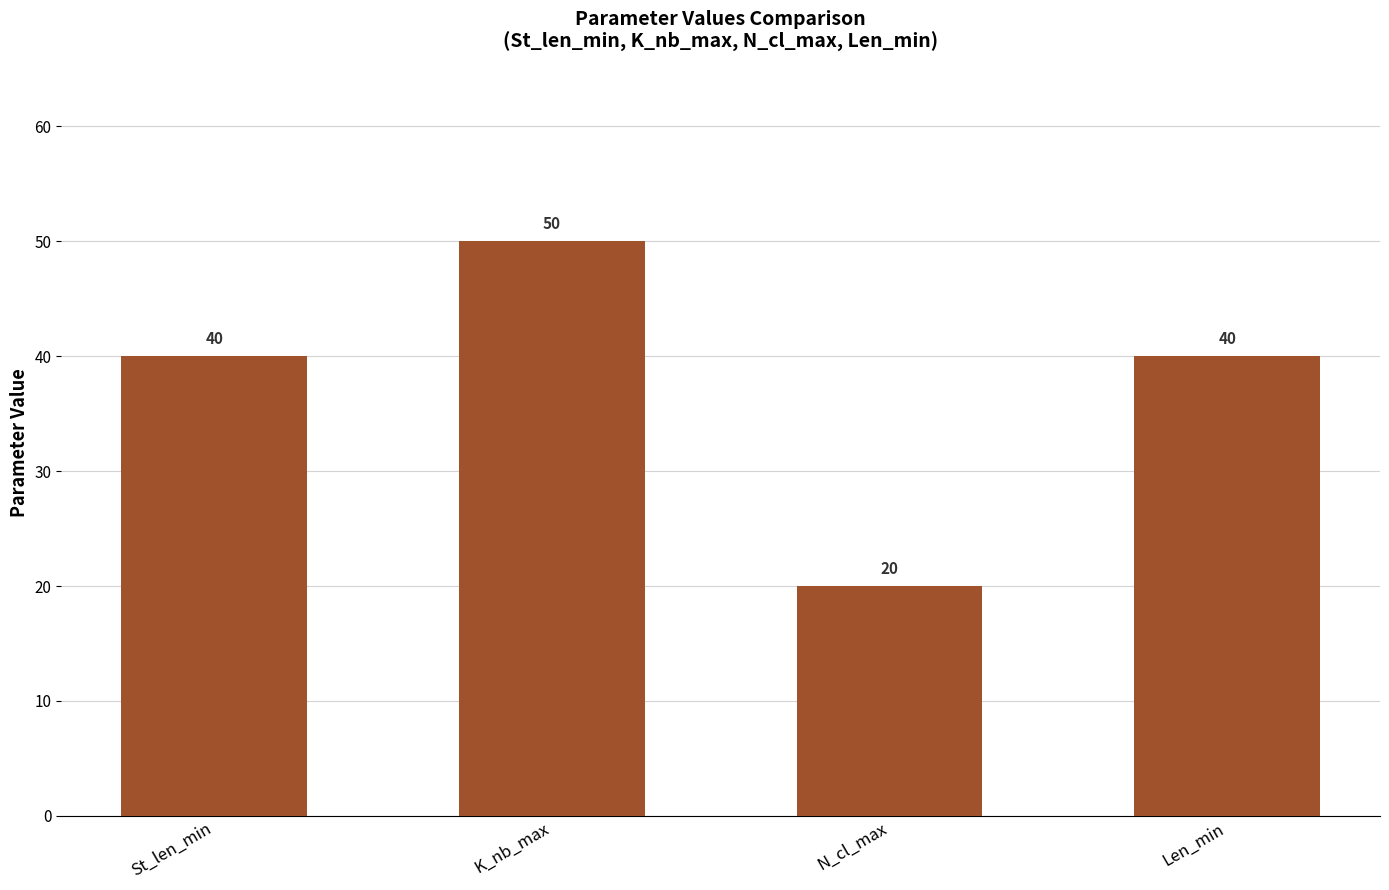

At which category does the chart reach its minimum across all series?

N_cl_max